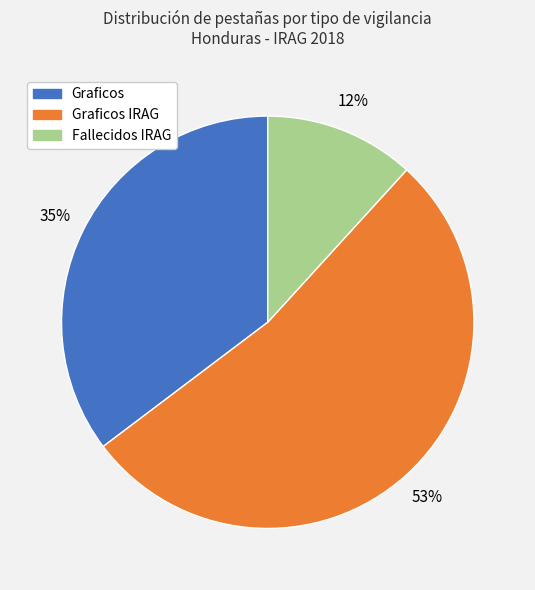

To the nearest percent, what is the difference between the largest and smallest slice percentages?

41%